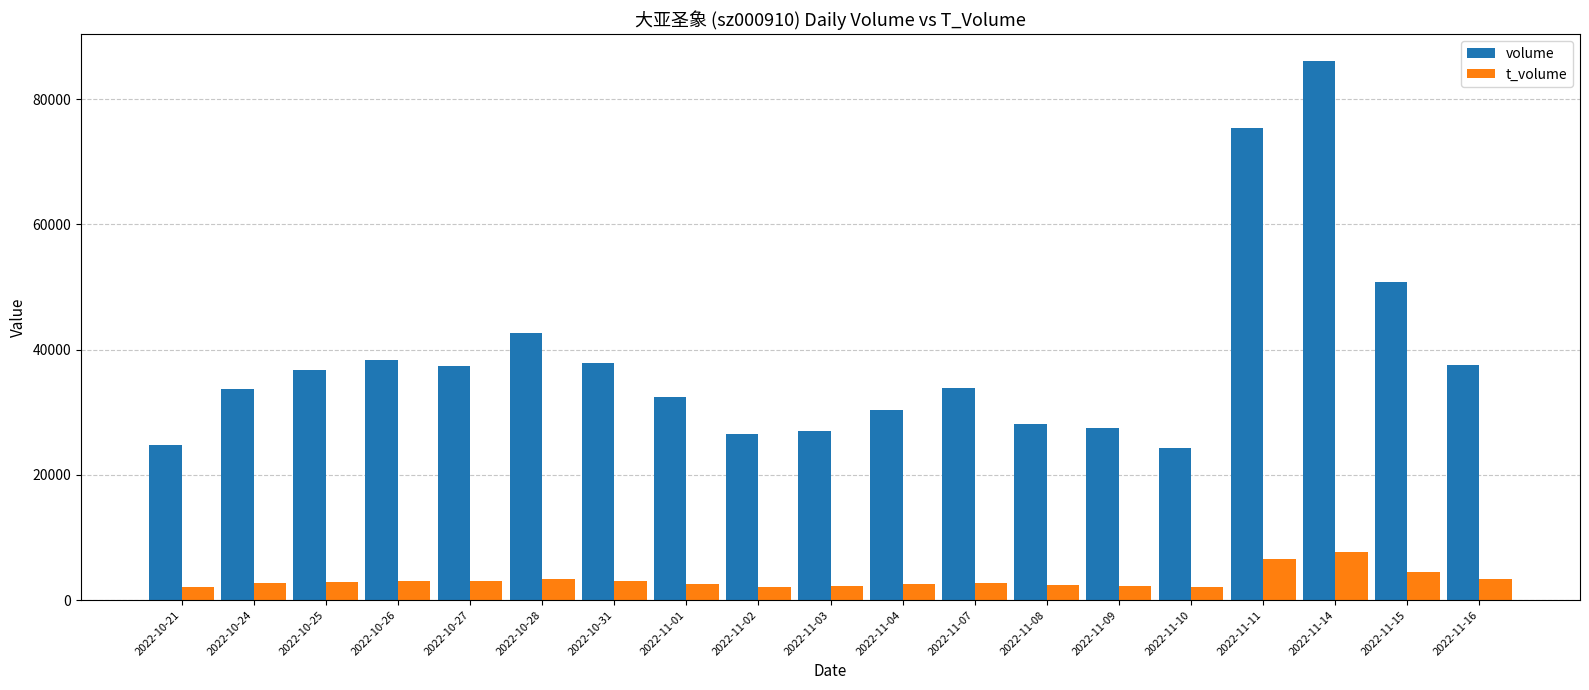

Which series has the largest range (max minus min)?

volume